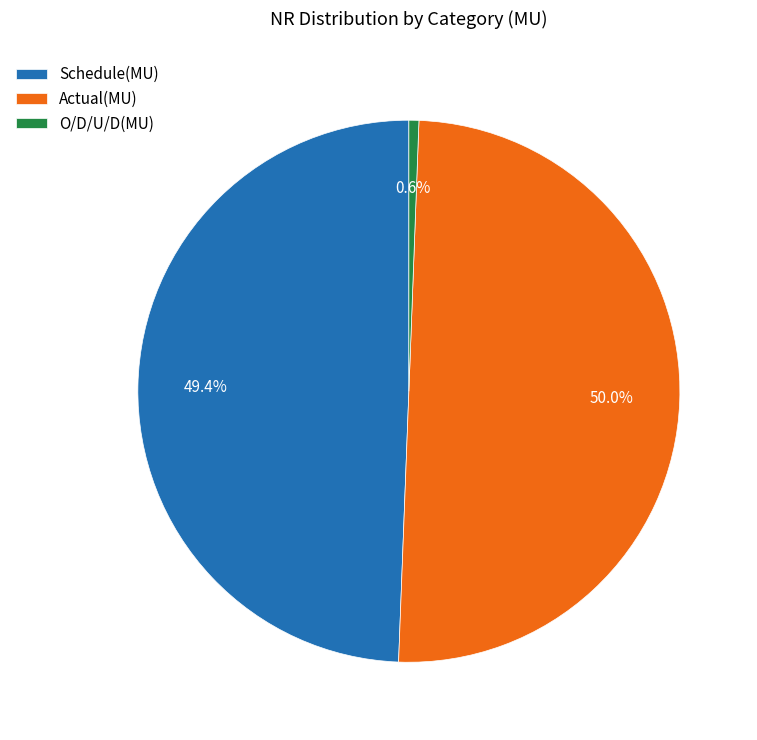

The Schedule(MU) slice represents 49% of the pie. True or false?

True